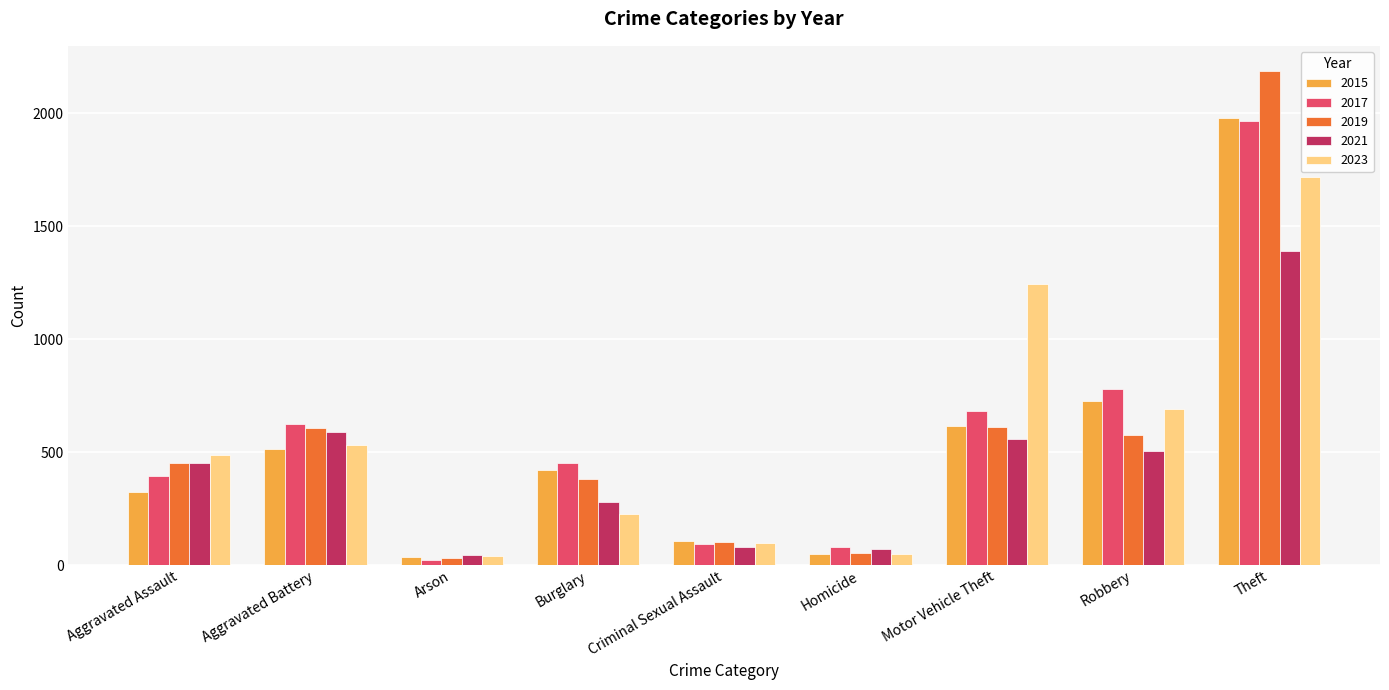

At which category is the sum across all series the highest?

Theft